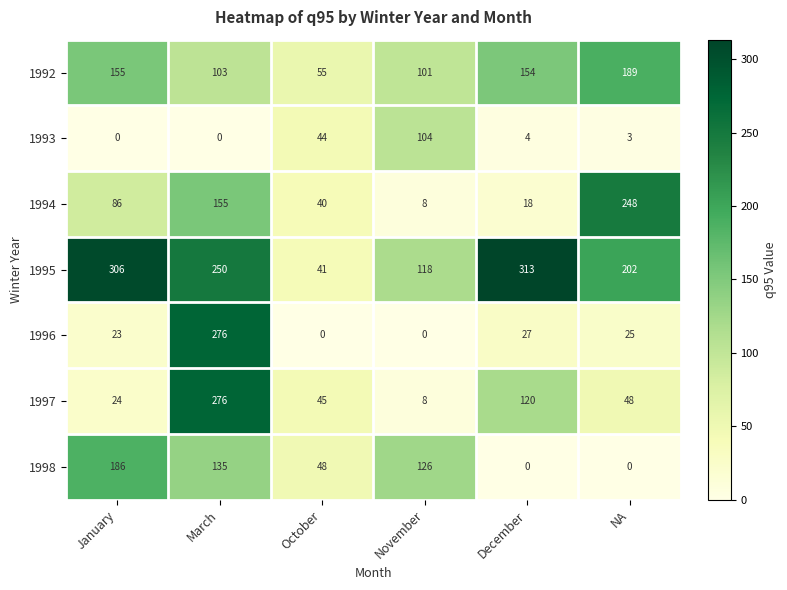

List the labels in order of 1997 value, largest first.

March, December, NA, October, January, November